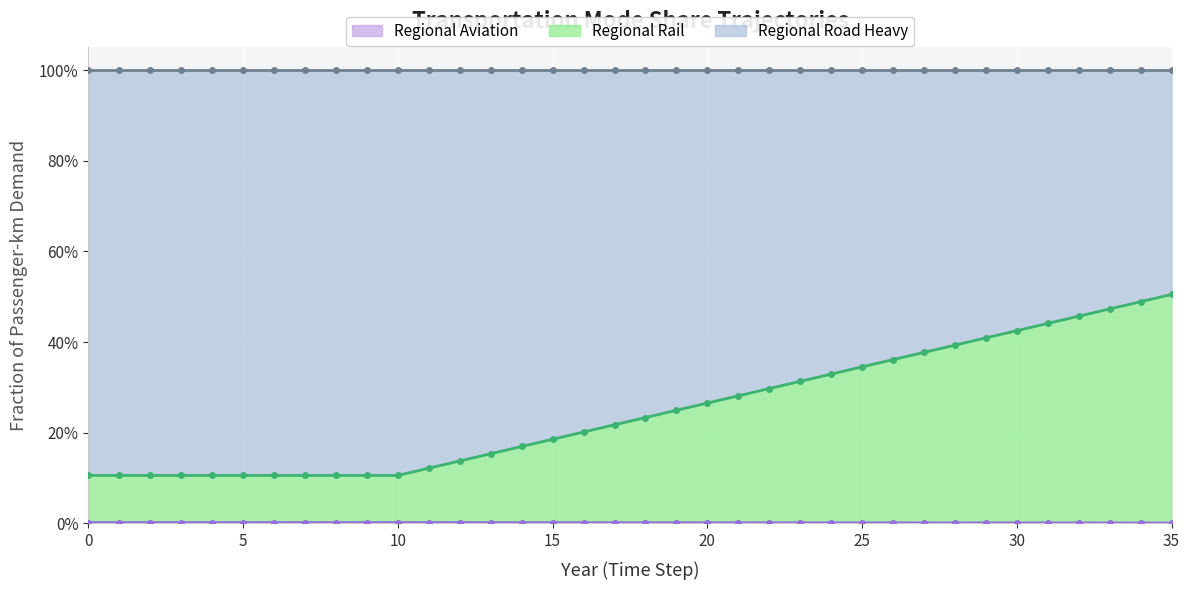

What is the greatest value displayed?

0.5